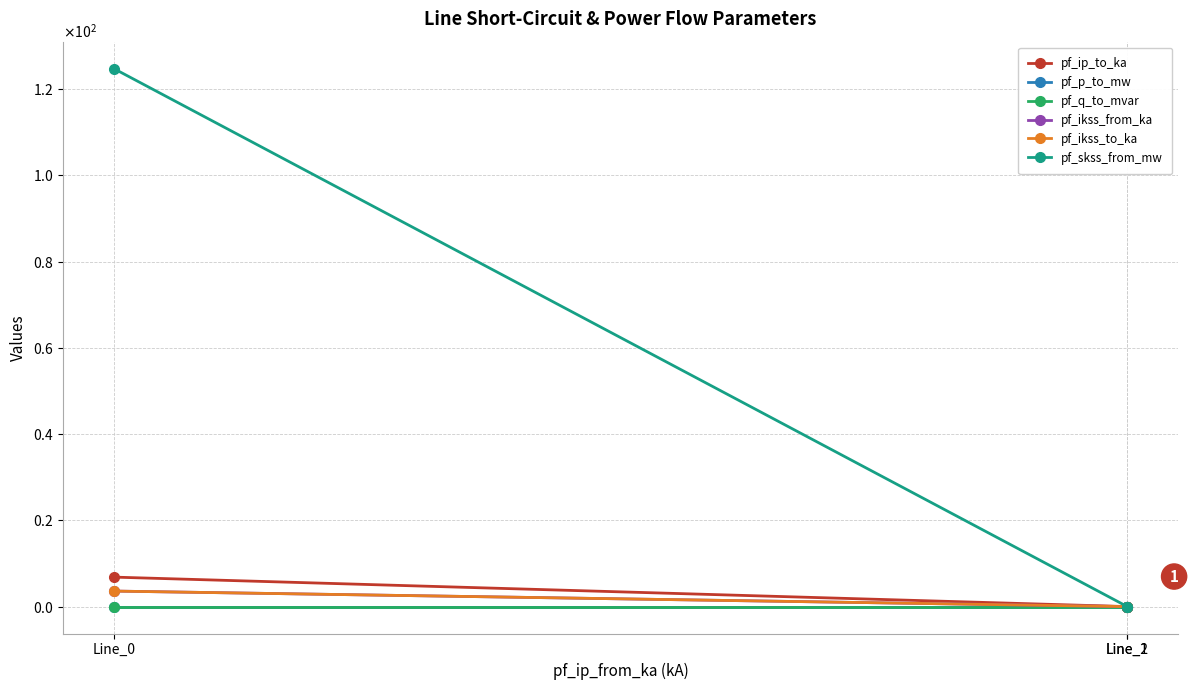

Is this an area chart (filled region under the line)?

No